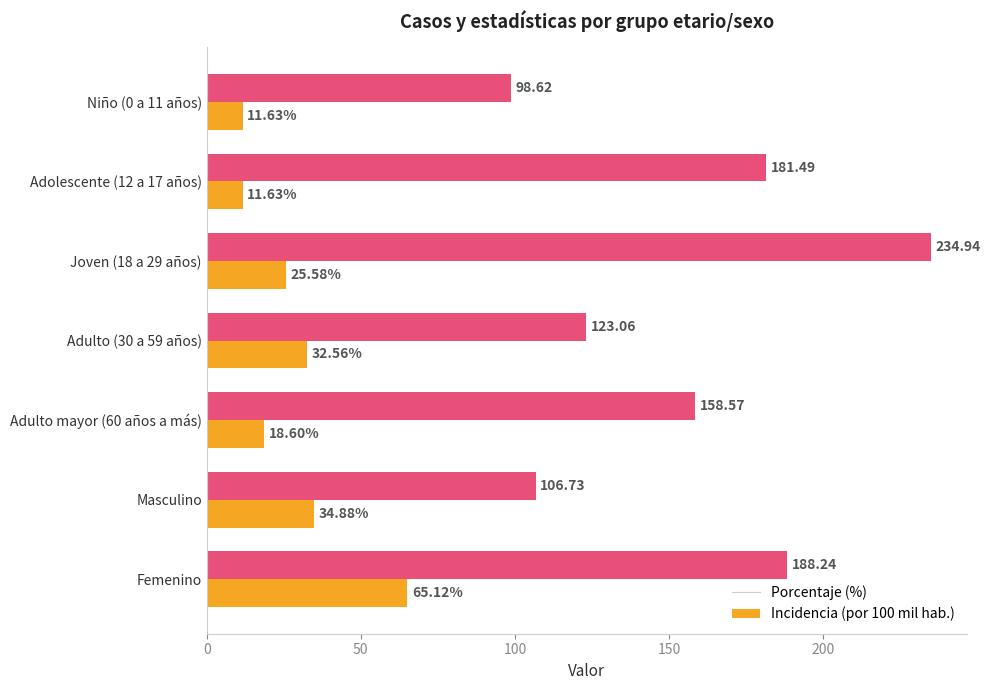

What is the total value across all series at Joven (18 a 29 años)?

260.5